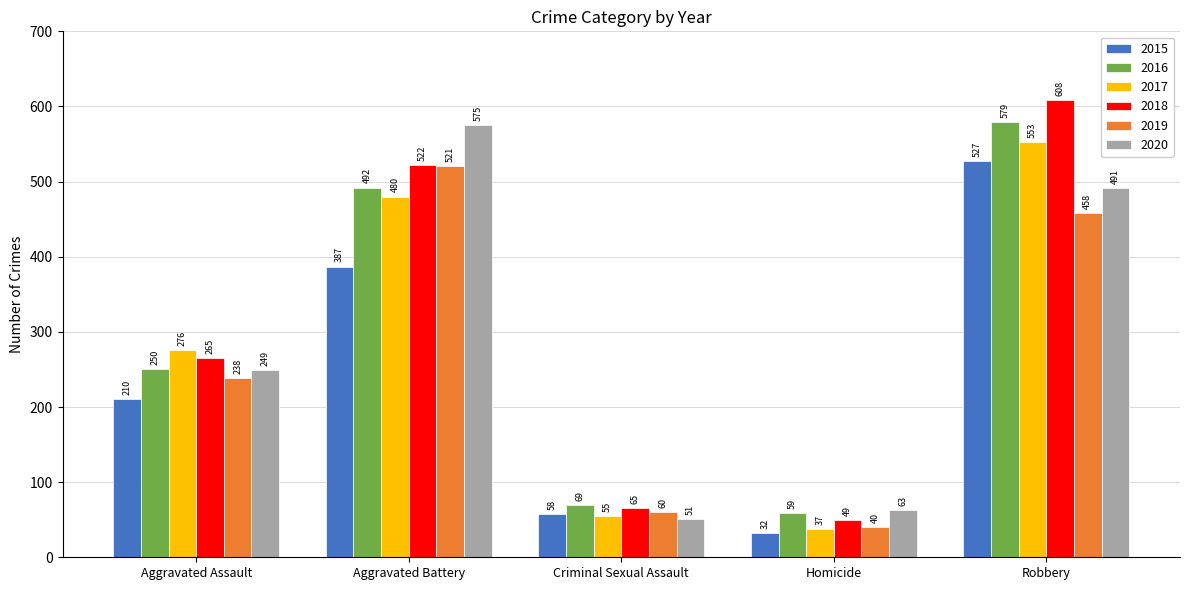

How many distinct data groups are displayed?

6